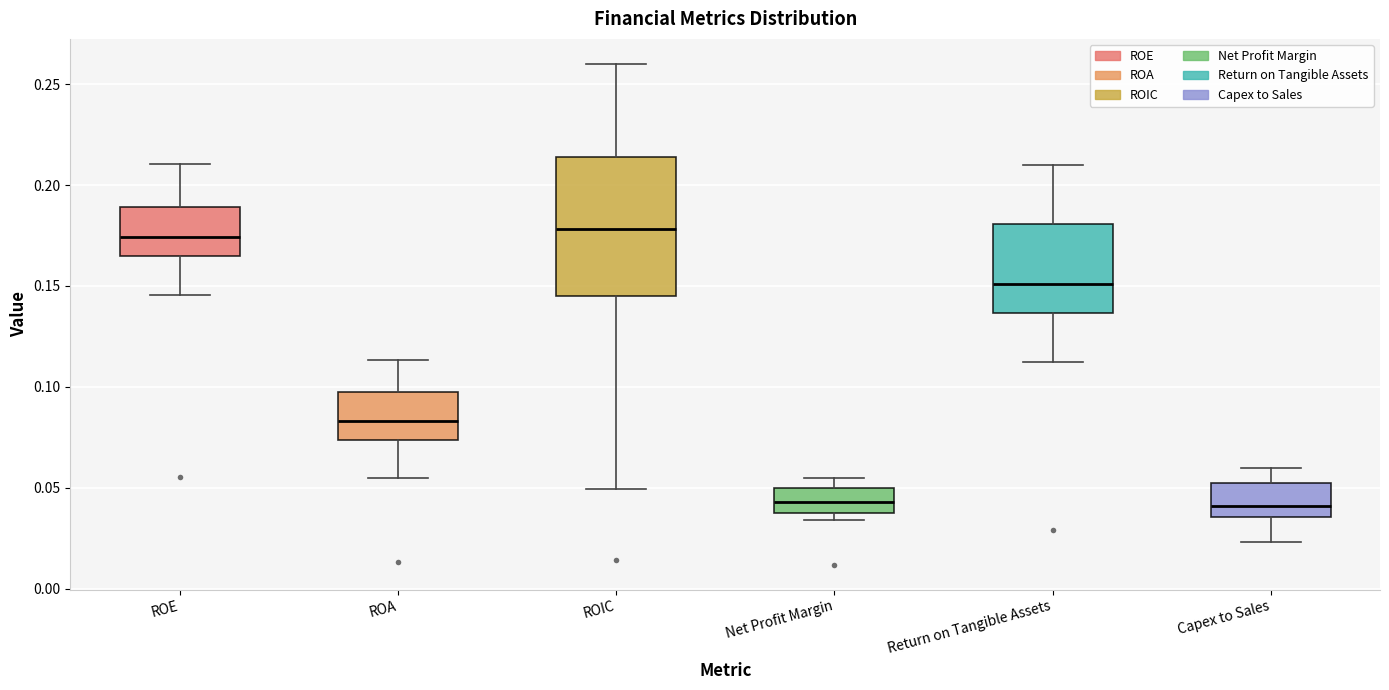

Reading left to right, transcribe this box plot: for each box, give where its median line is, the range the box spans, and where its two whiskers end, as read against the y-axis. The values are not printed on the chart, so give them approximately, as read against the axis.

ROE: median 0.175, box 0.165 to 0.190, whiskers 0.145 to 0.210
ROA: median 0.085, box 0.075 to 0.100, whiskers 0.055 to 0.115
ROIC: median 0.180, box 0.145 to 0.215, whiskers 0.050 to 0.260
Net Profit Margin: median 0.045, box 0.035 to 0.050, whiskers 0.035 (just below the box's lower edge) to 0.055
Return on Tangible Assets: median 0.150, box 0.135 to 0.180, whiskers 0.110 to 0.210
Capex to Sales: median 0.040, box 0.035 to 0.055, whiskers 0.025 to 0.060